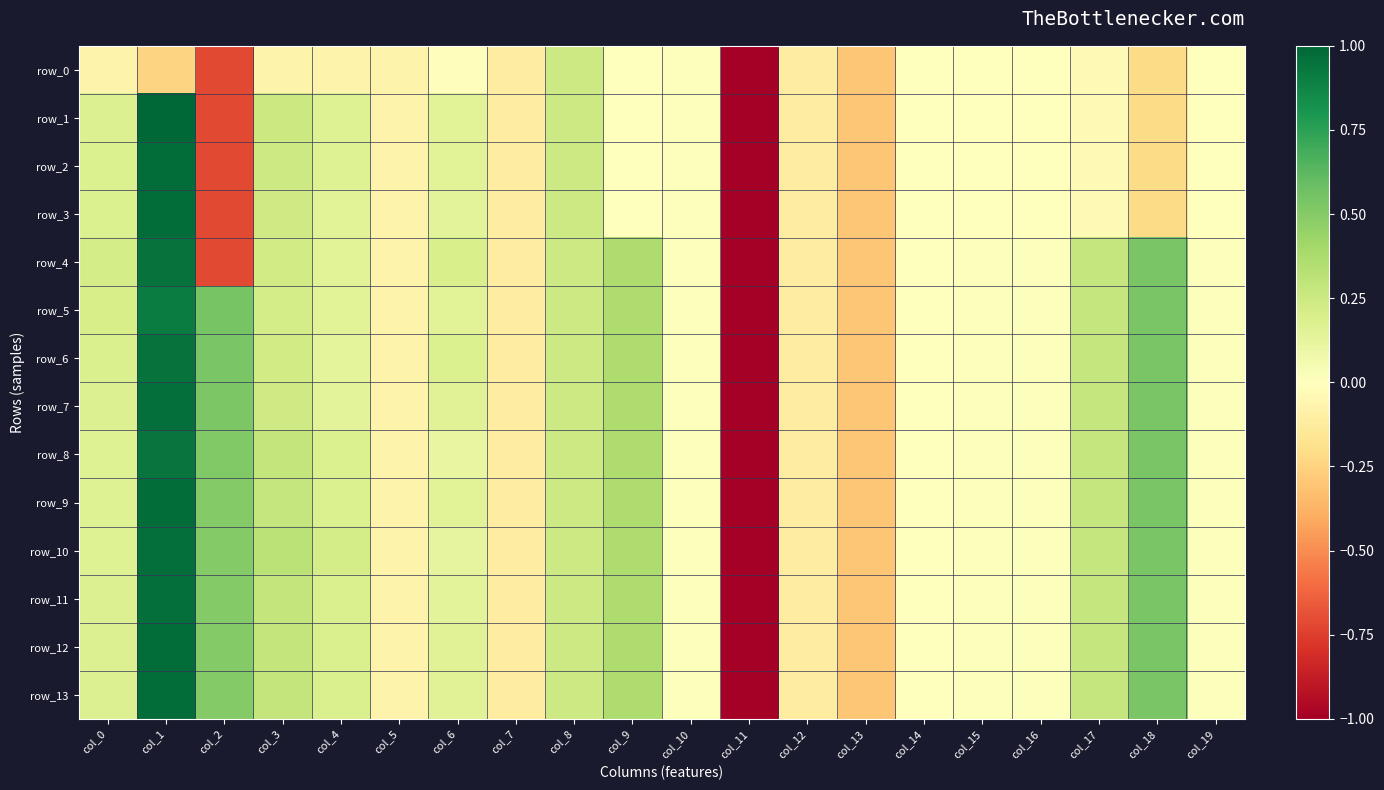

The row_5 series shows 0.1 at col_17. True or false?

False